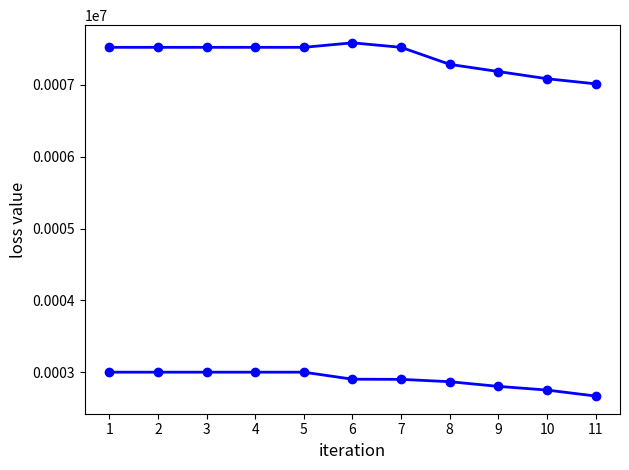

Is this an area chart (filled region under the line)?

No